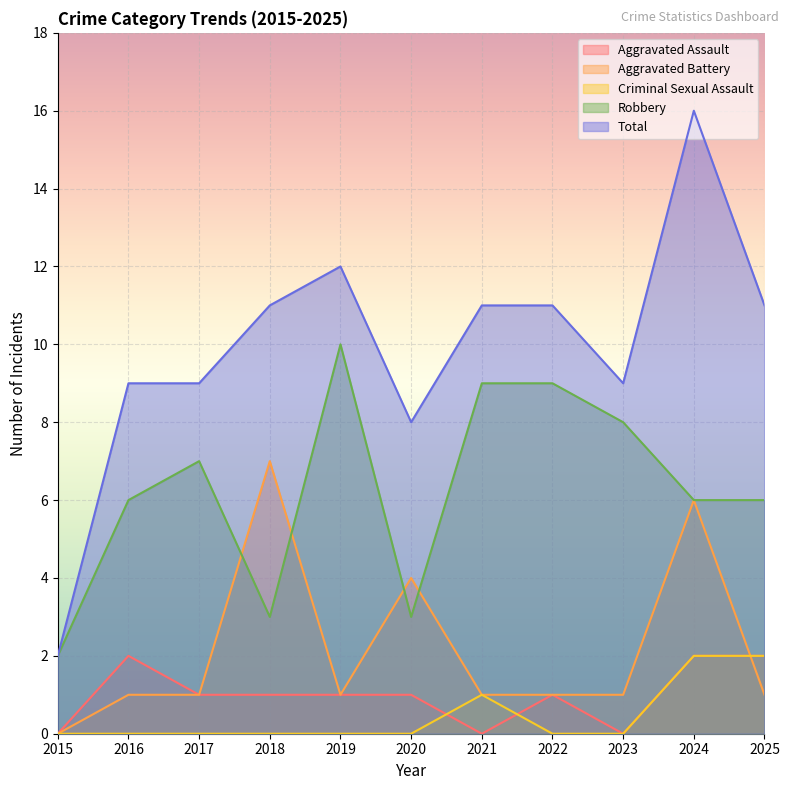

What is the total value across all series at 2015?

4